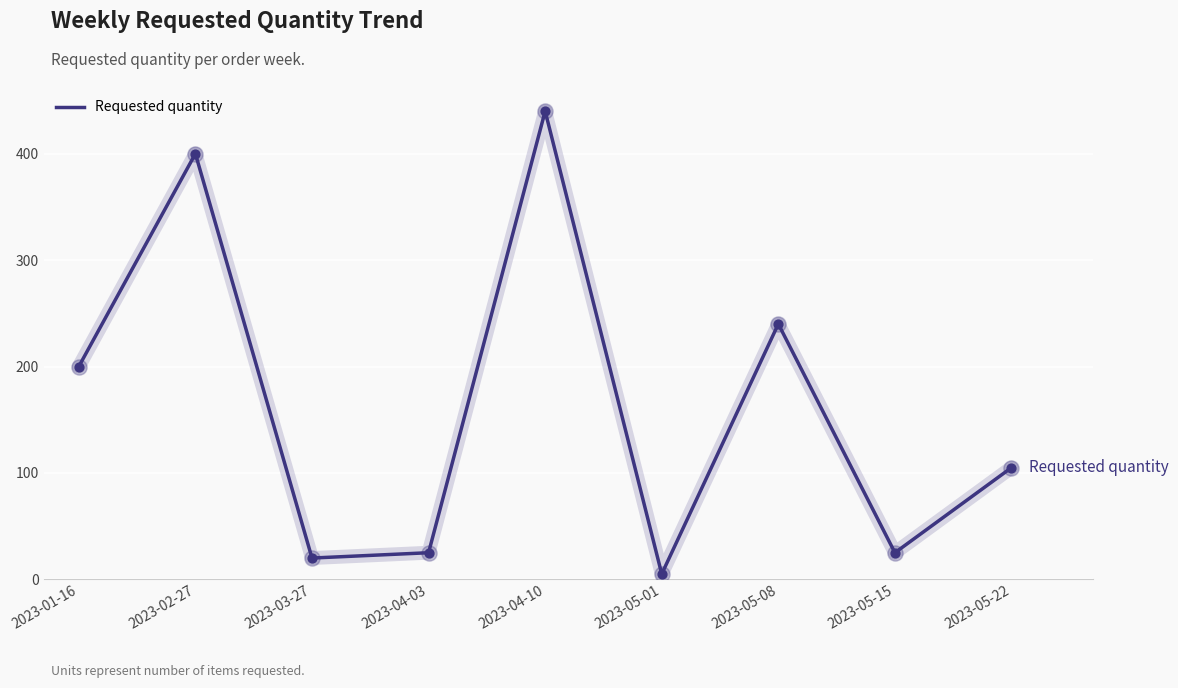

What is the ratio of the value at 2023-04-03 to the value at 2023-04-10?

0.1